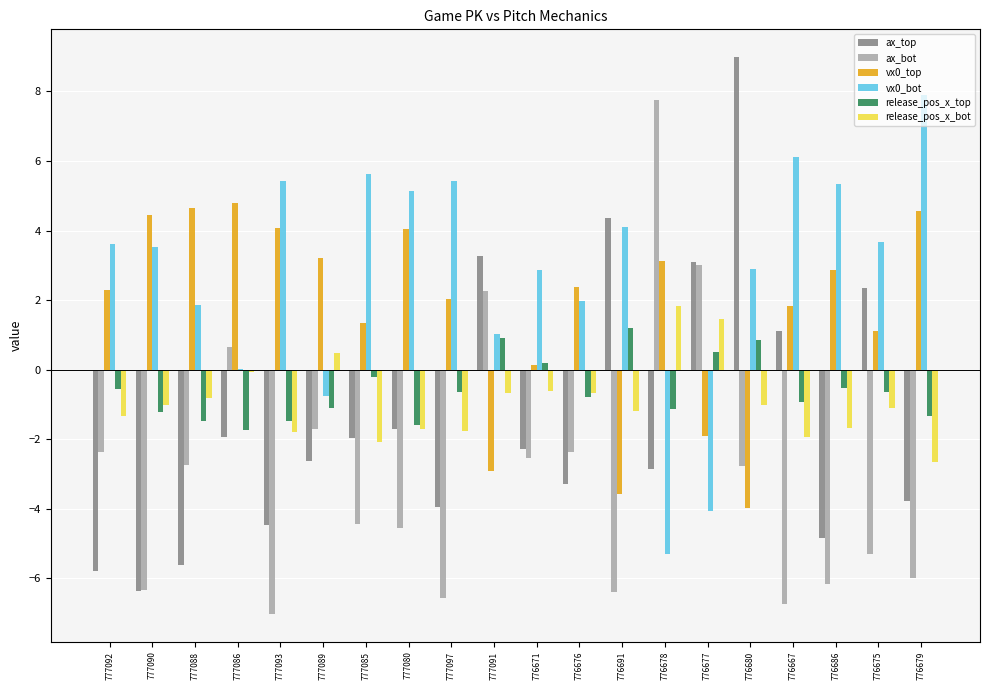

What is the total value across all series at 776678?

3.4